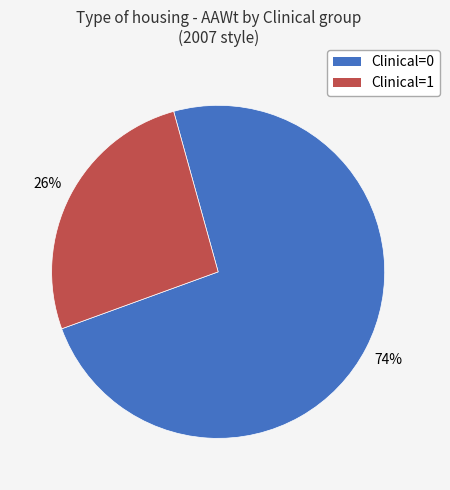

Which has a higher value, Clinical=1 or Clinical=0?

Clinical=0